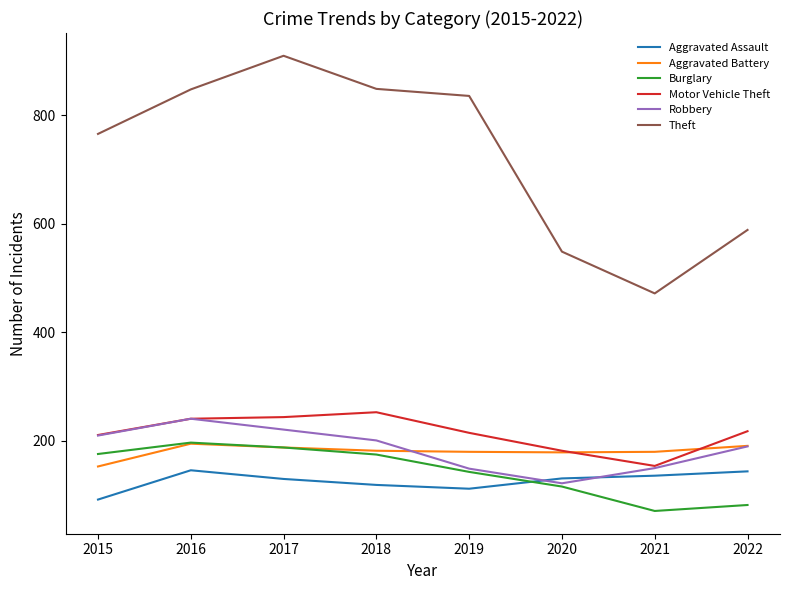

Which series has the widest spread of values?

Theft